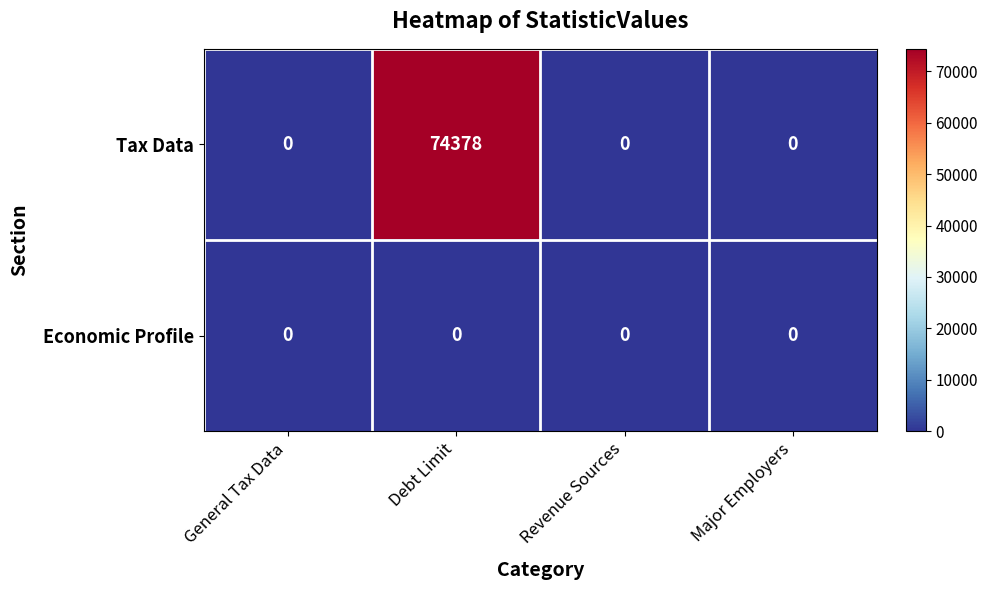

The value of Tax Data at Revenue Sources is 46472. True or false?

False